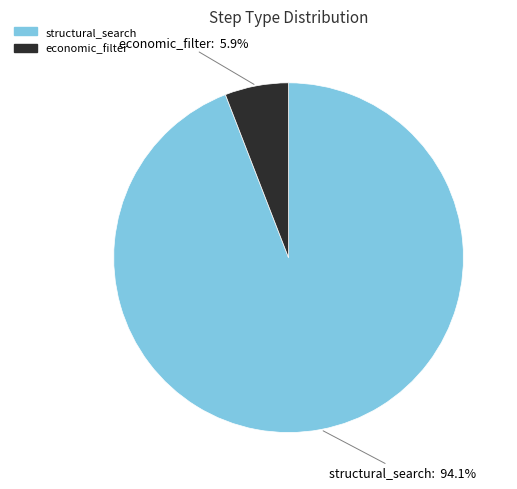

True or false: economic_filter accounts for 6% of the total.

True